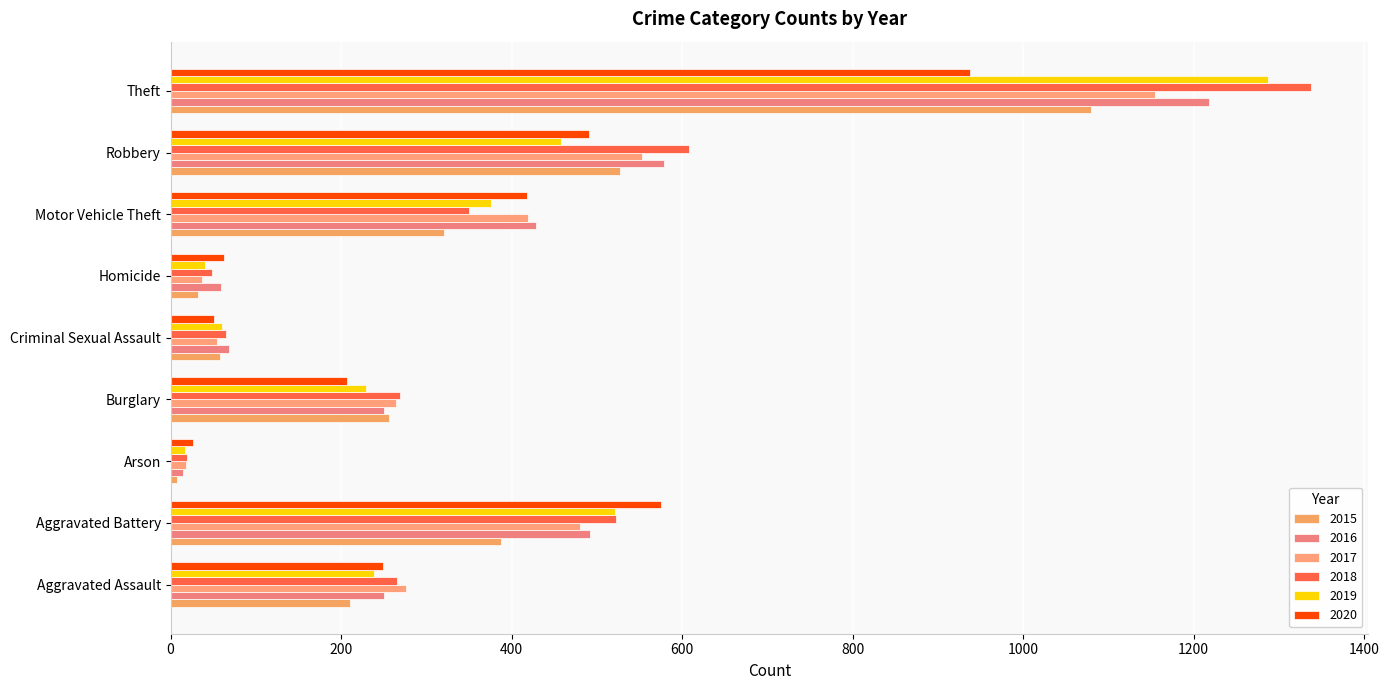

Count the number of data series in this chart.

6